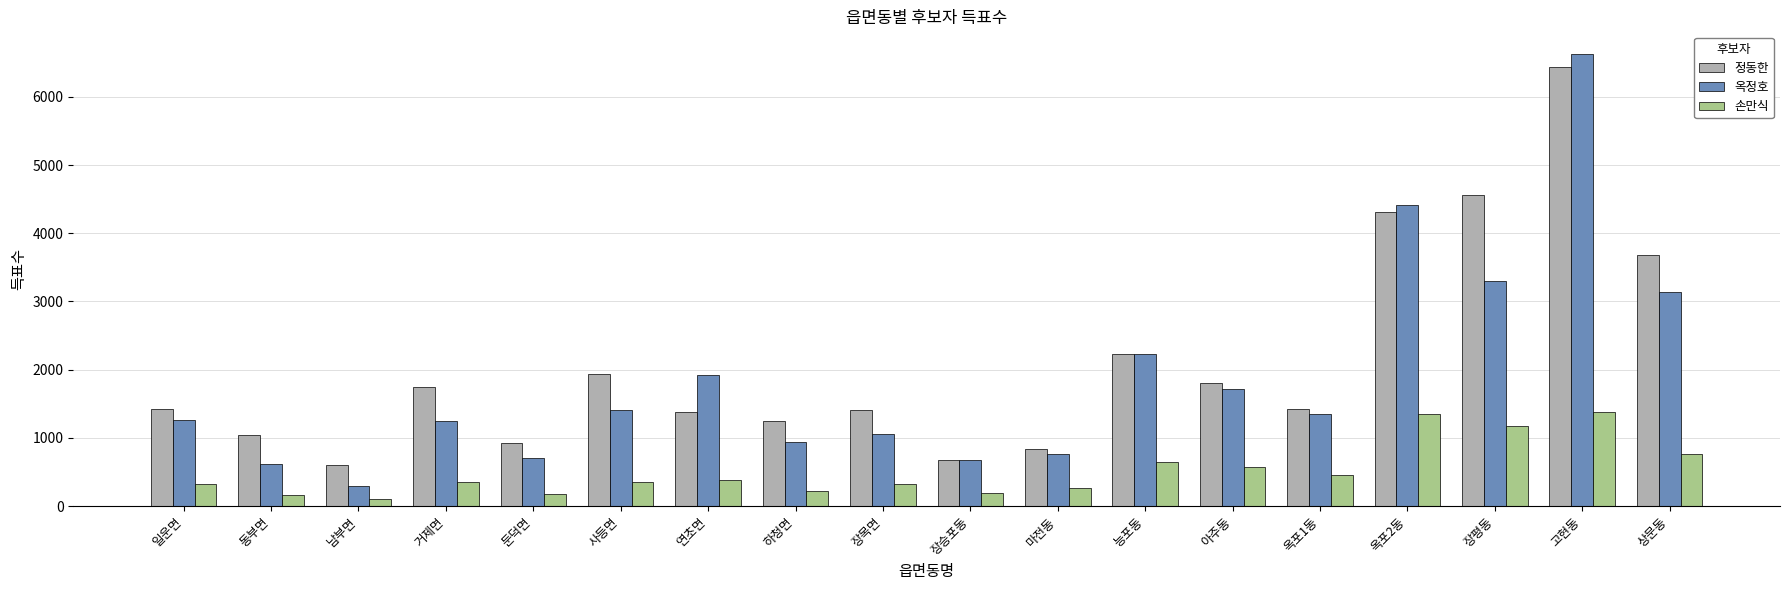

Where is 옥정호 nearest to the value 3464?

장평동